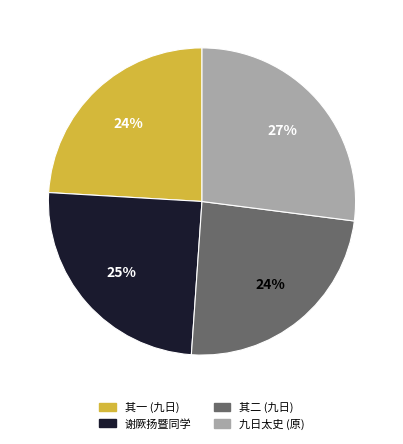

How many segments does this pie chart have?

4